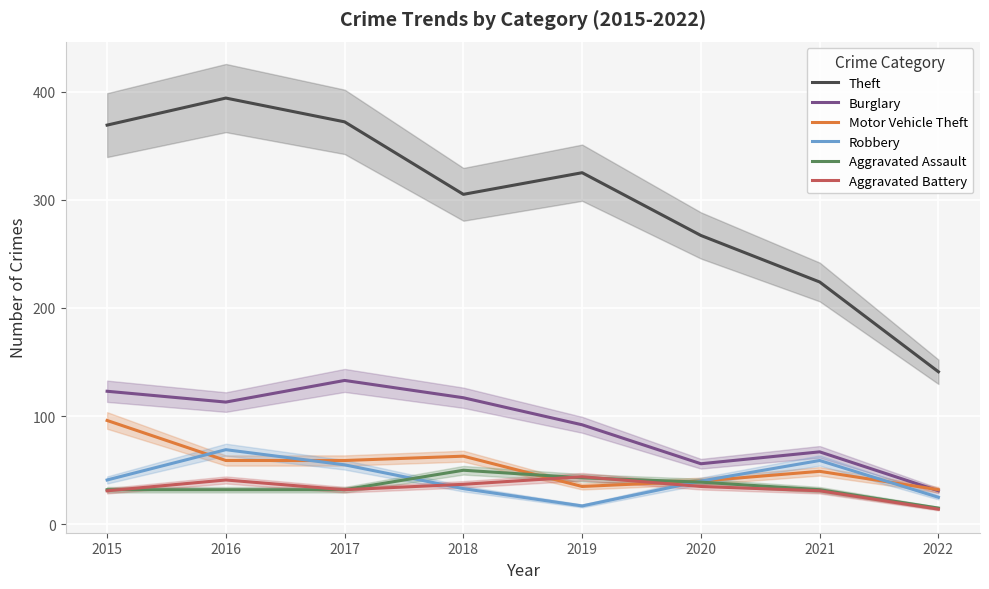

Read the Aggravated Assault value at 2021.

32